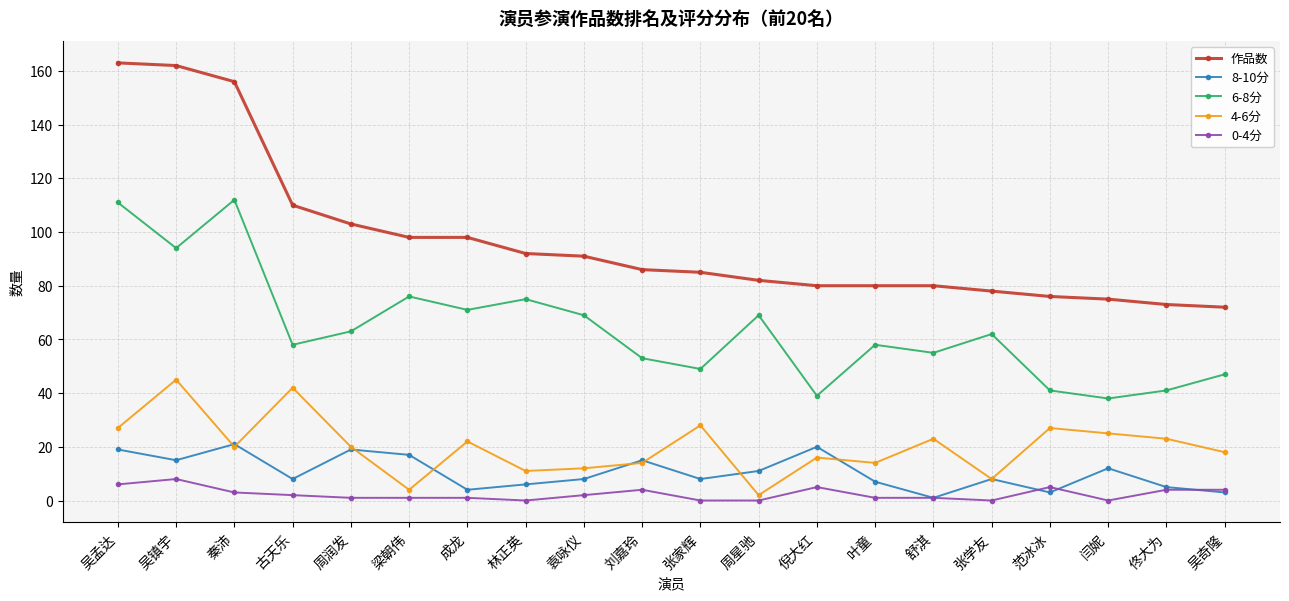

Which series changed the most between 吴镇宇 and 周星驰?

作品数